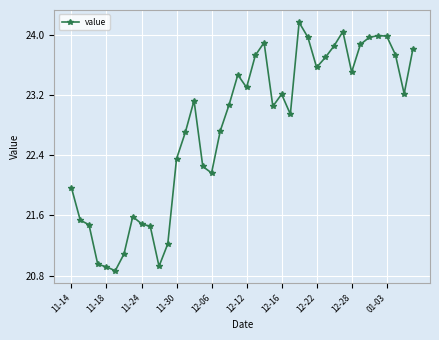

What is the average value?

22.8